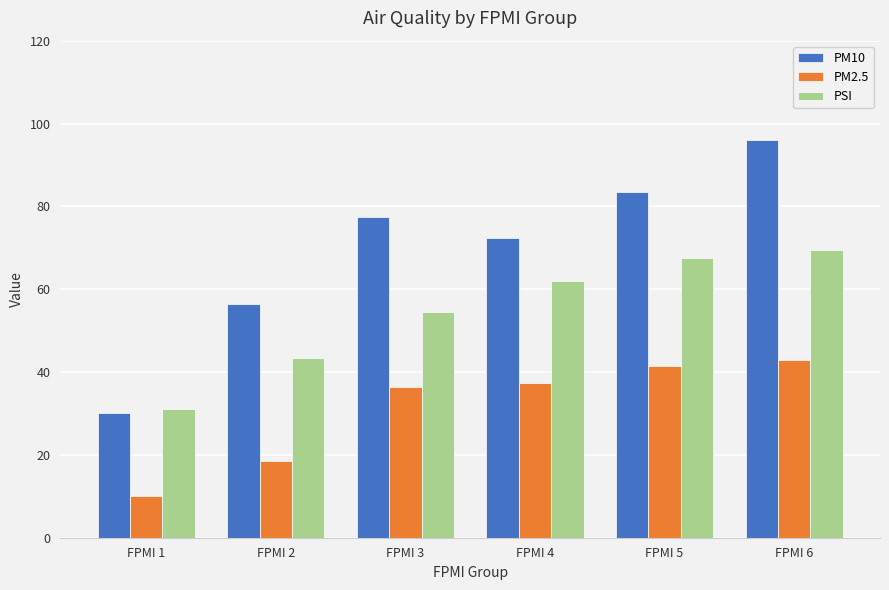

How many bars are there in each group?

3